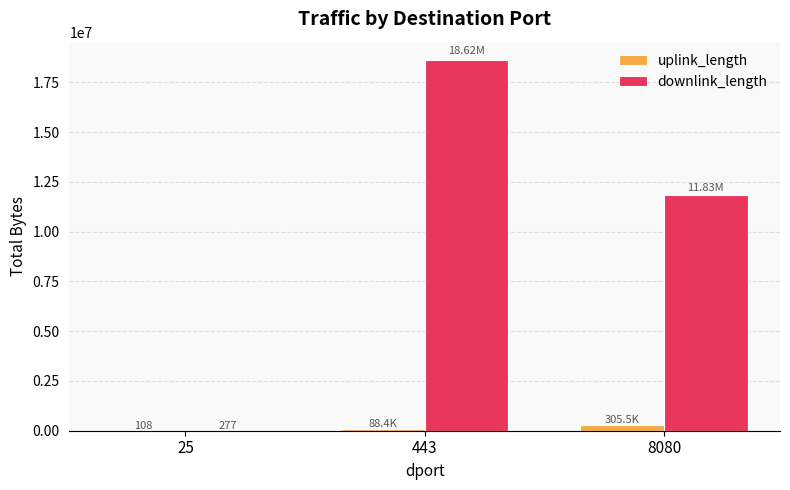

What is the sum of all uplink_length values?

394011